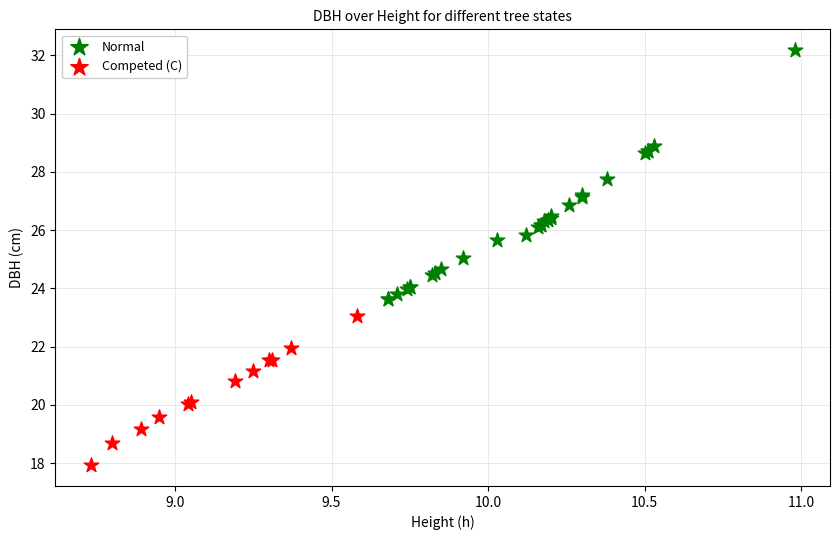

What are all the series names shown in the legend?

Normal, Competed (C)